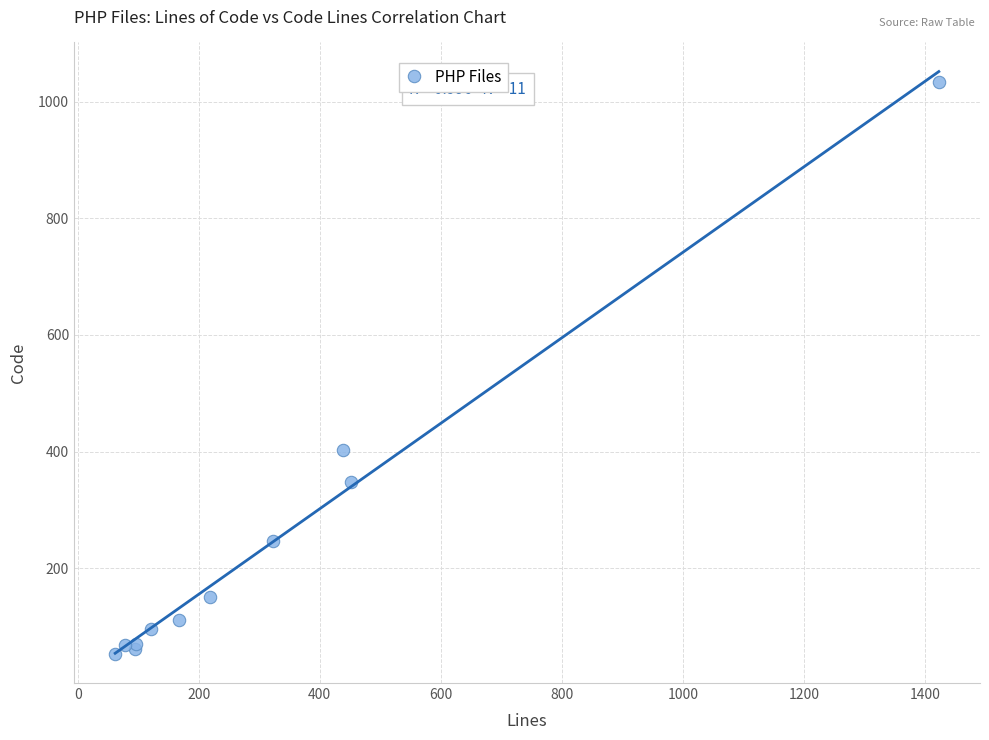

What Y value in the scatter plot is closest to 543?

403